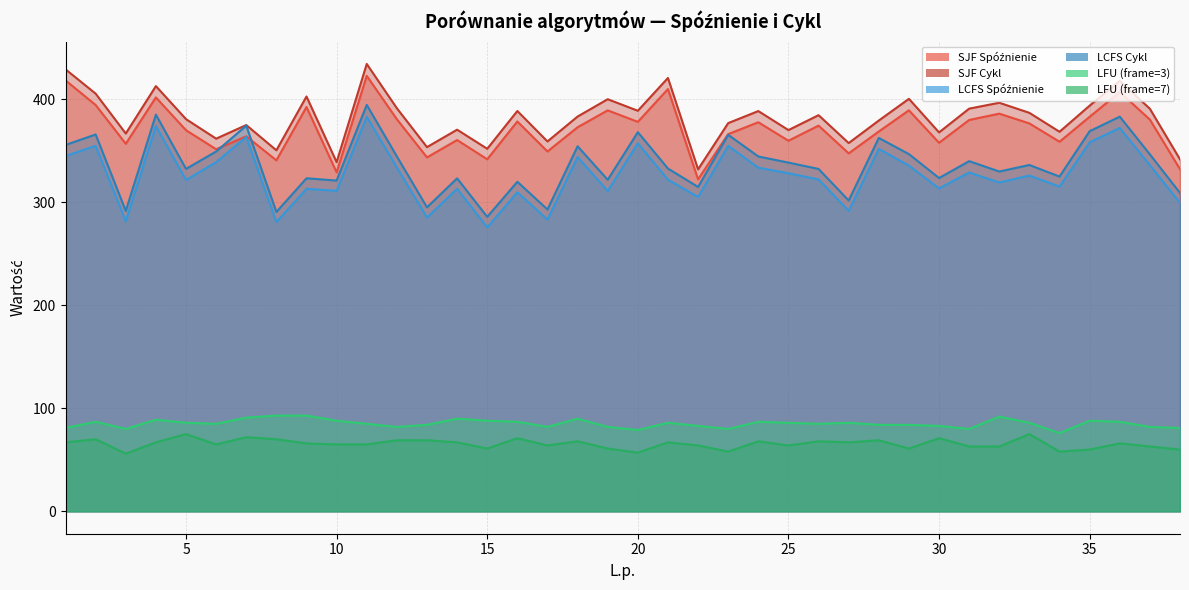

How many interior local valleys does the LCFS Cykl series have?

13